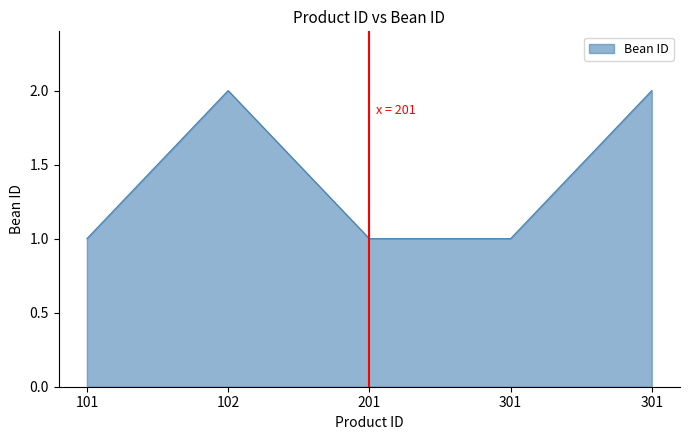

Count the number of categories in the chart.

5